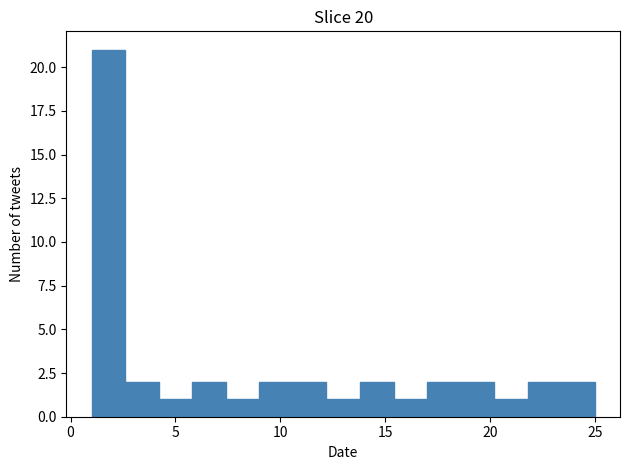

Around what value on the x-axis is the tallest bar? Give the approximate position of its centre, as read against the axis.

2.0